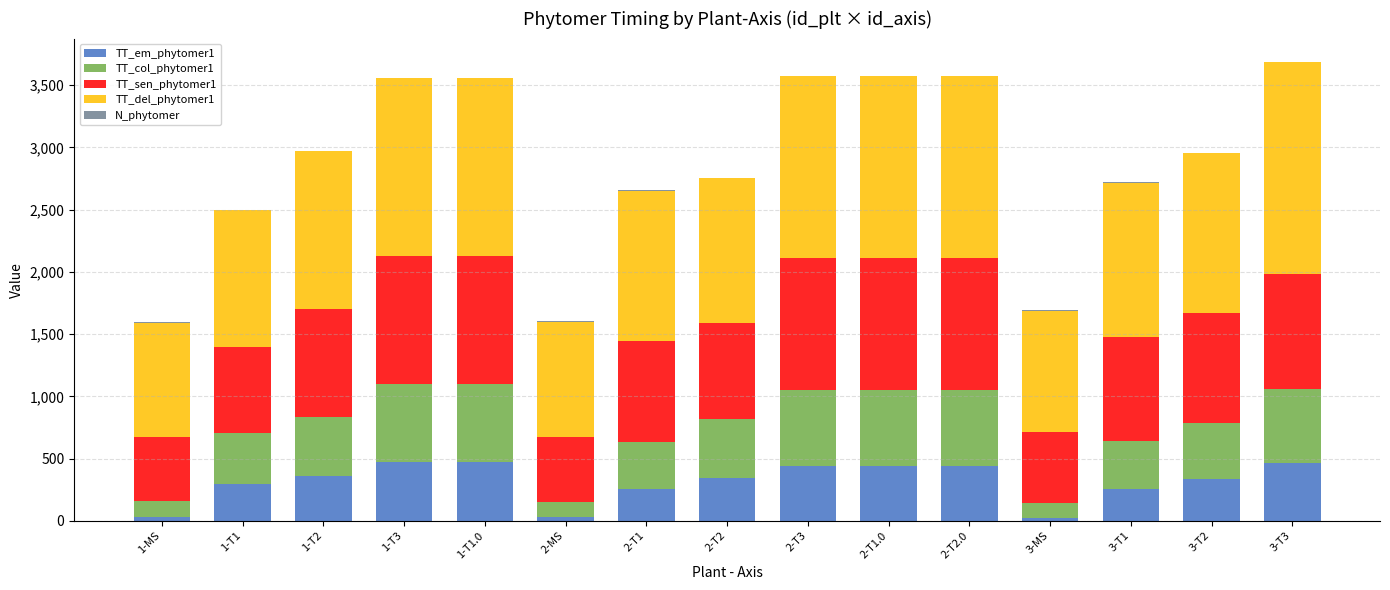

Which series has the largest range (max minus min)?

TT_del_phytomer1